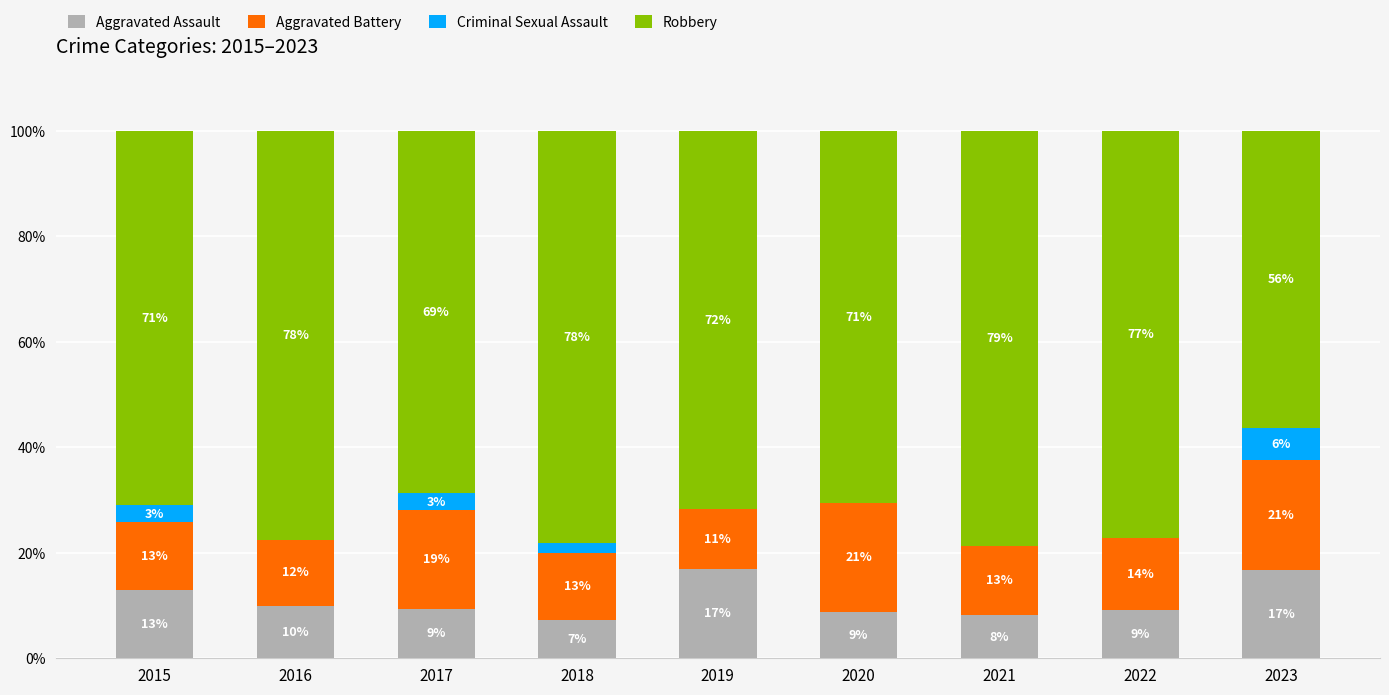

Are the bars horizontal?

No